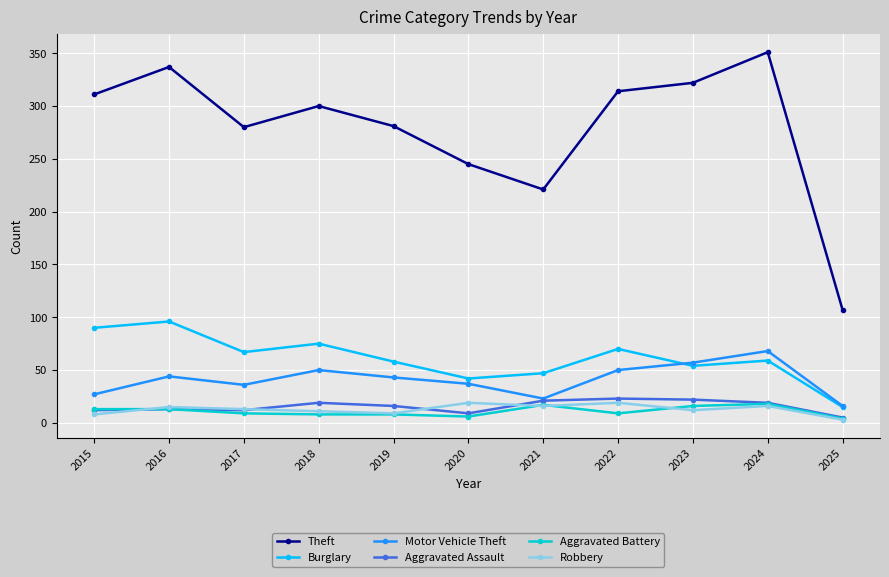

Which series changed the most between 2015 and 2018?

Motor Vehicle Theft